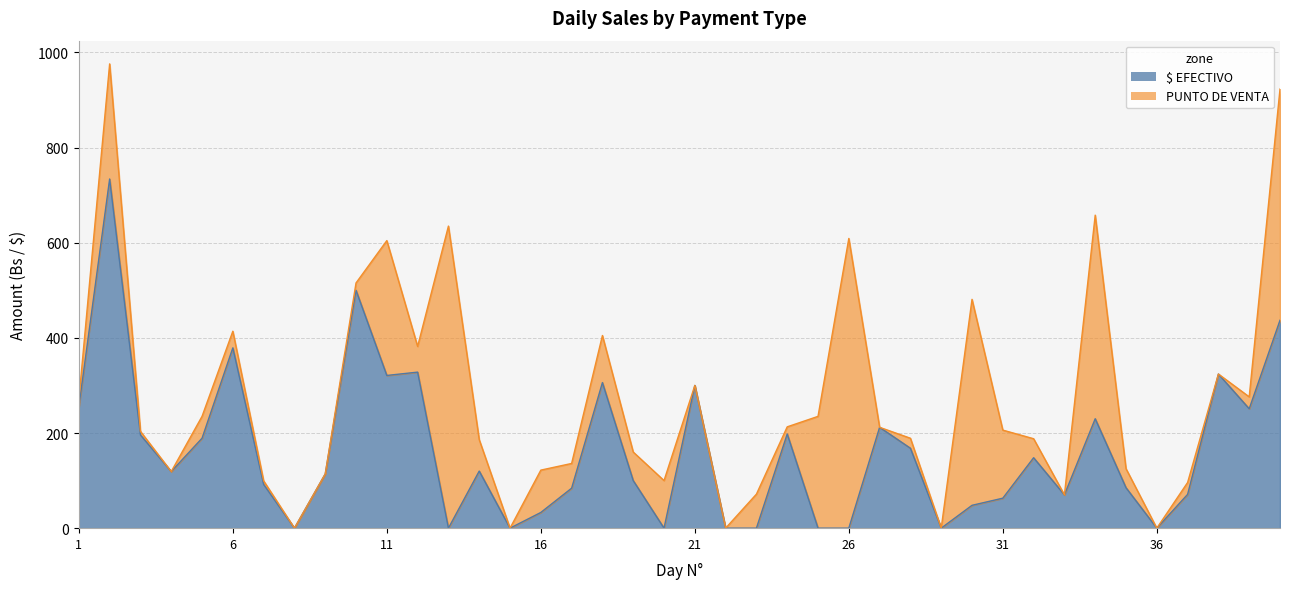

What is the difference between the second highest and second lowest values?

500